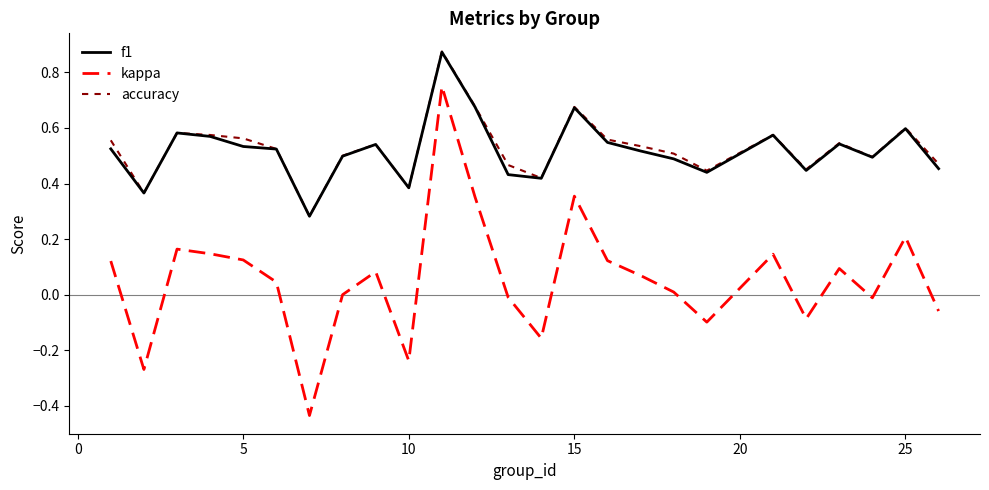

True or false: kappa and accuracy cross at least once.

False